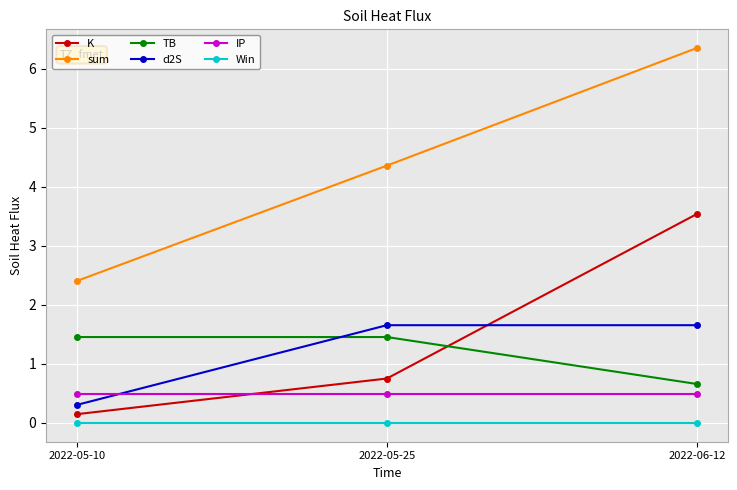

Which series has the widest spread of values?

sum